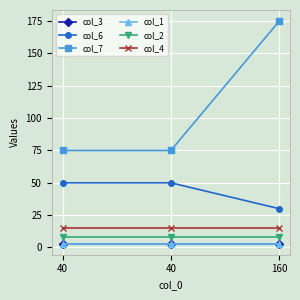

How many col_6 values are between 30 and 50?

3